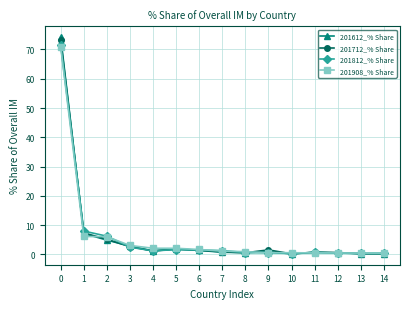

The value of 201612_% Share at 0 is 74.2. True or false?

True